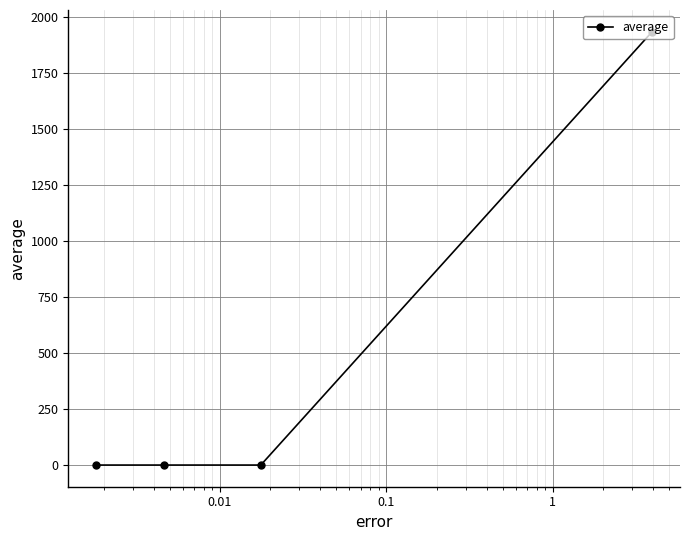

How many categories are shown in the chart?

4